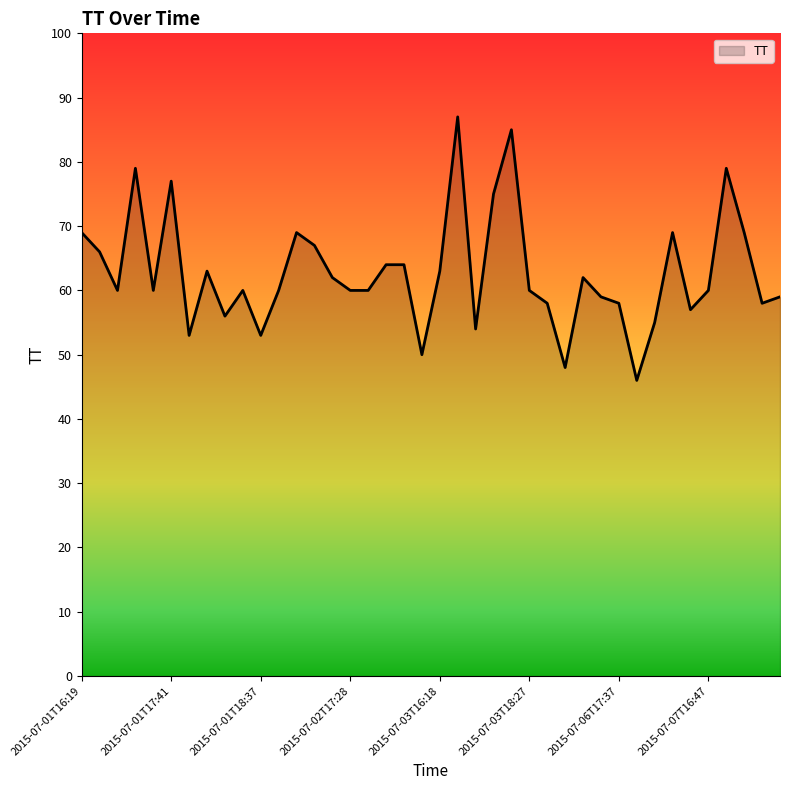

What is the smallest value displayed?

46